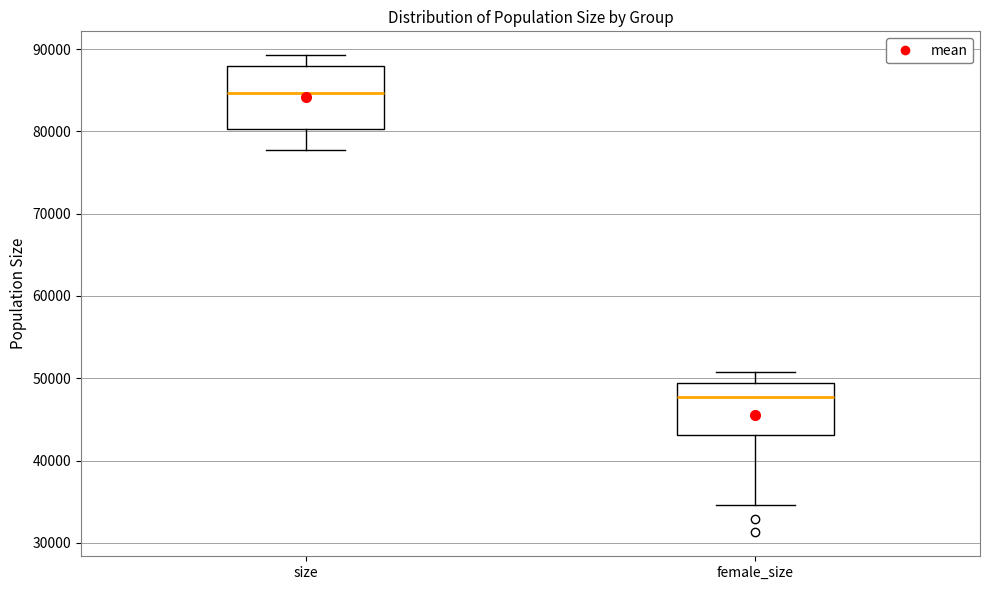

Where does the median line of the box for female_size sit on the y-axis? The values are not printed on the chart, so give them approximately, as read against the axis.

48000